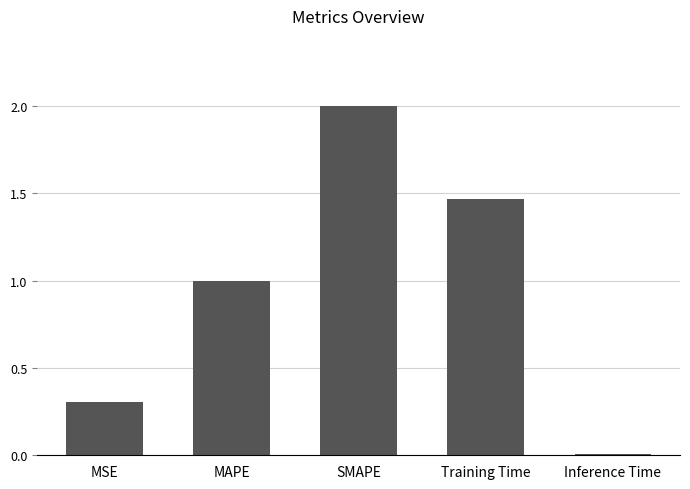

At which label is the value closest to 1?

MAPE